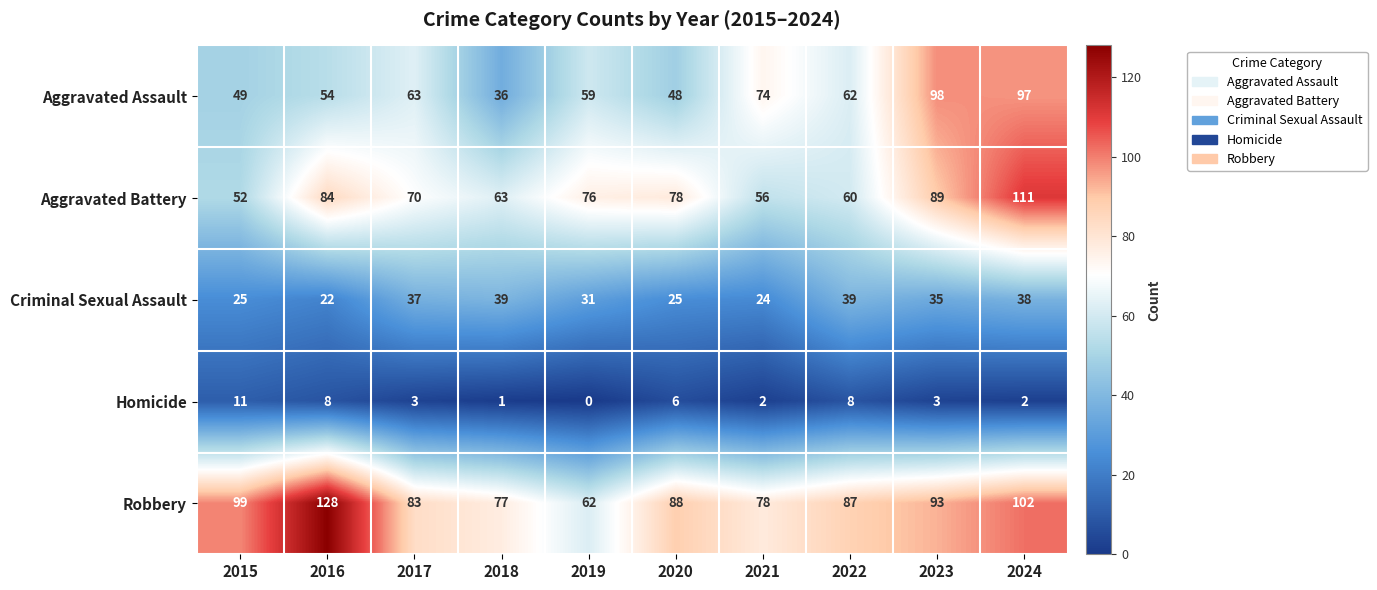

Count the number of categories in the chart.

10